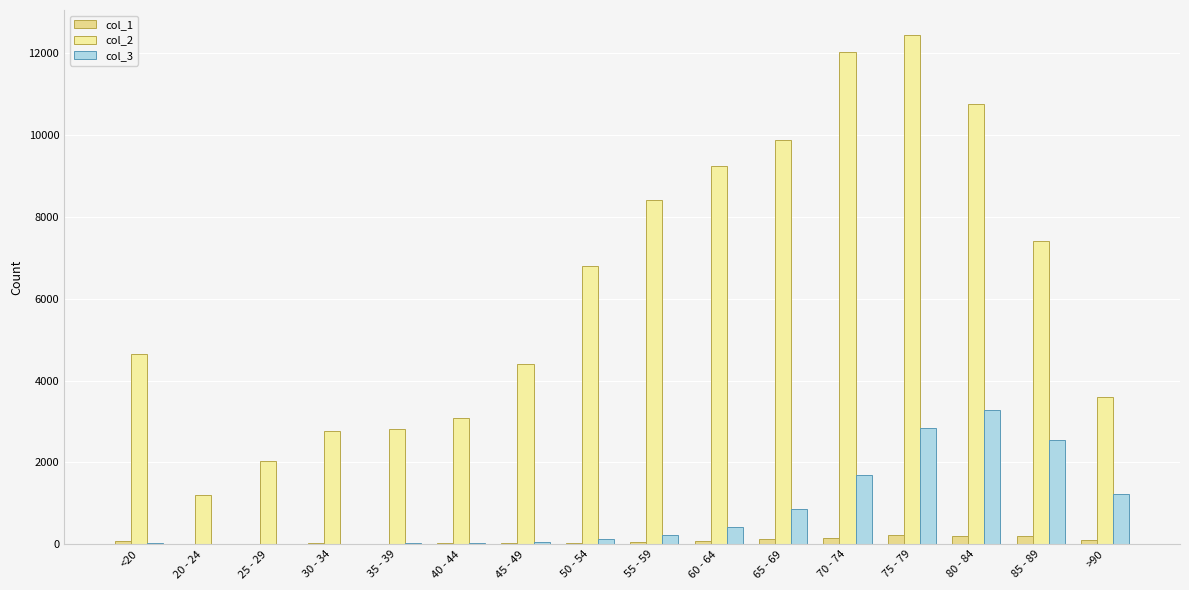

What is the difference between the highest and lowest values at 45 - 49?

4373